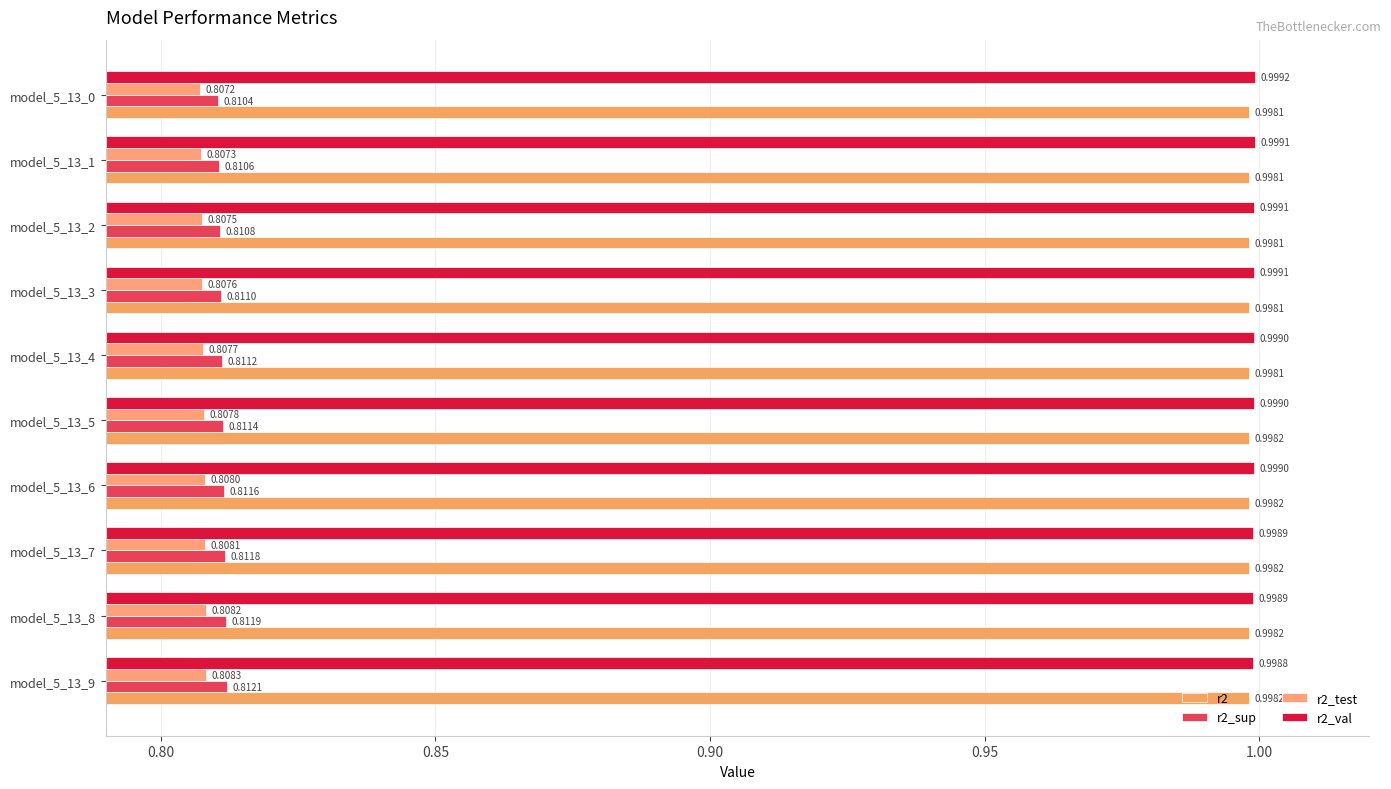

How many data points does each series have?

10